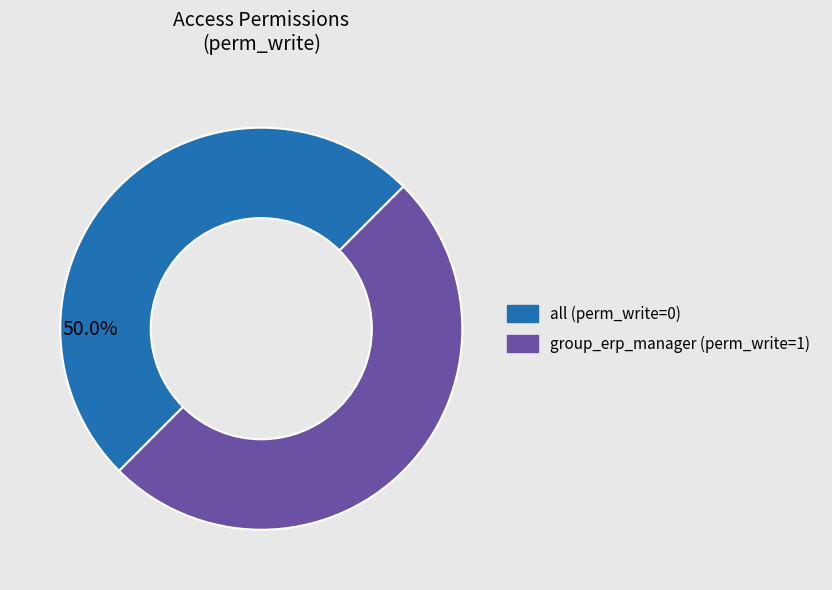

How many segments does this pie chart have?

2